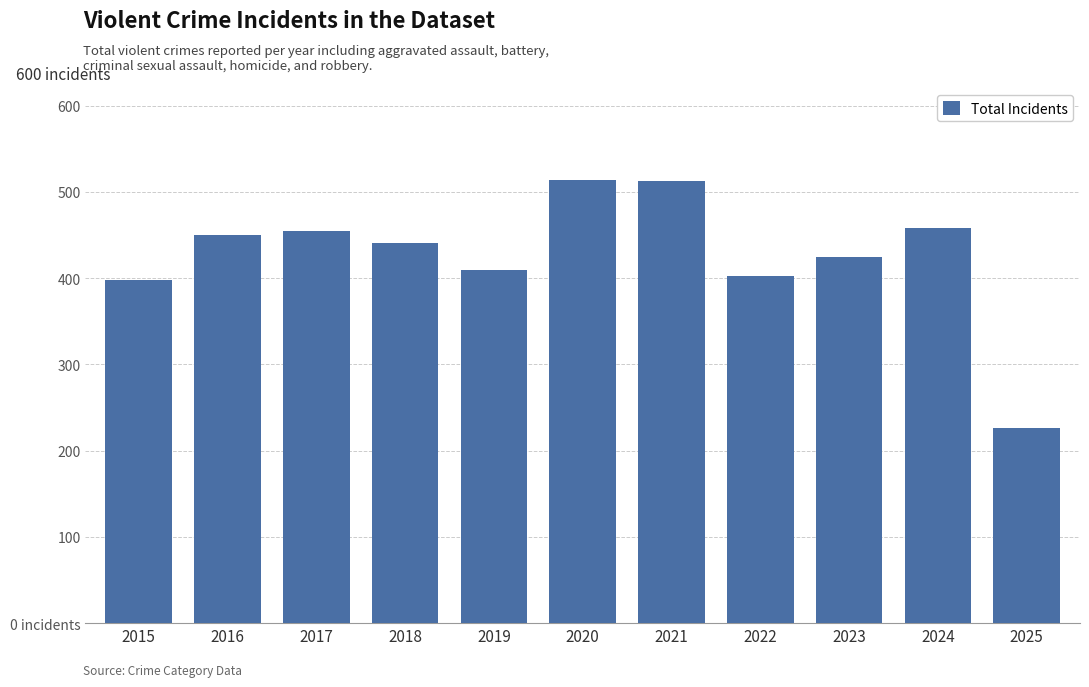

Rank the categories by value from lowest to highest.

2025, 2015, 2022, 2019, 2023, 2018, 2016, 2017, 2024, 2021, 2020